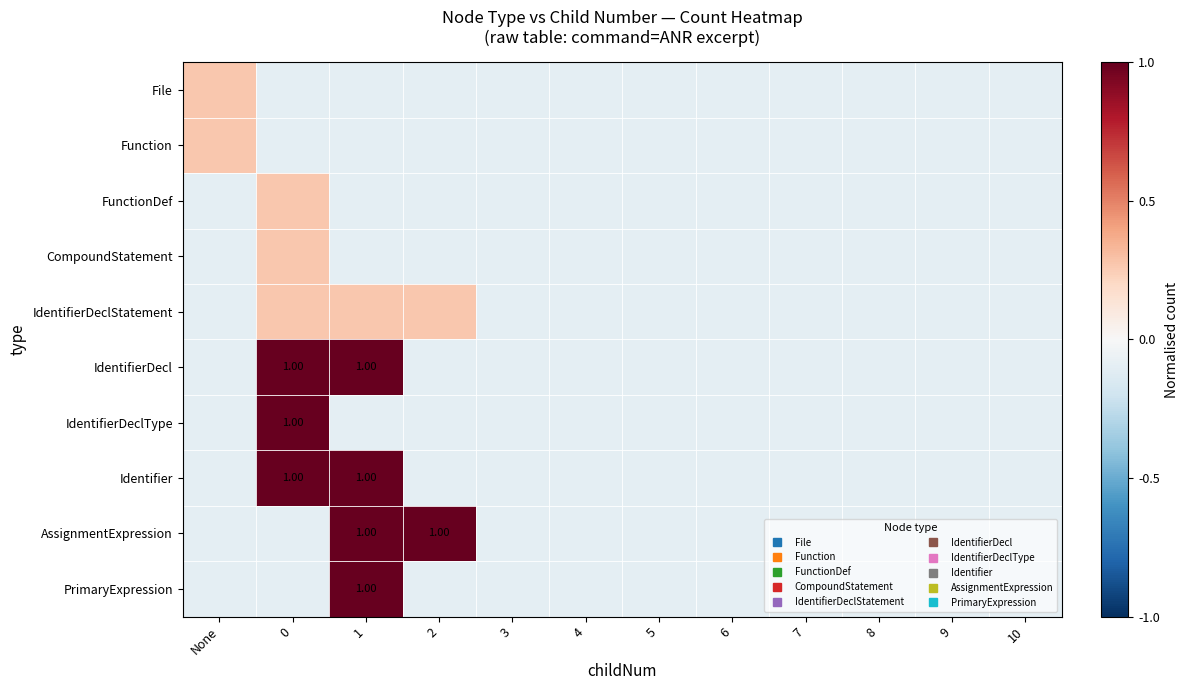

How many values in the FunctionDef series are below 0?

11